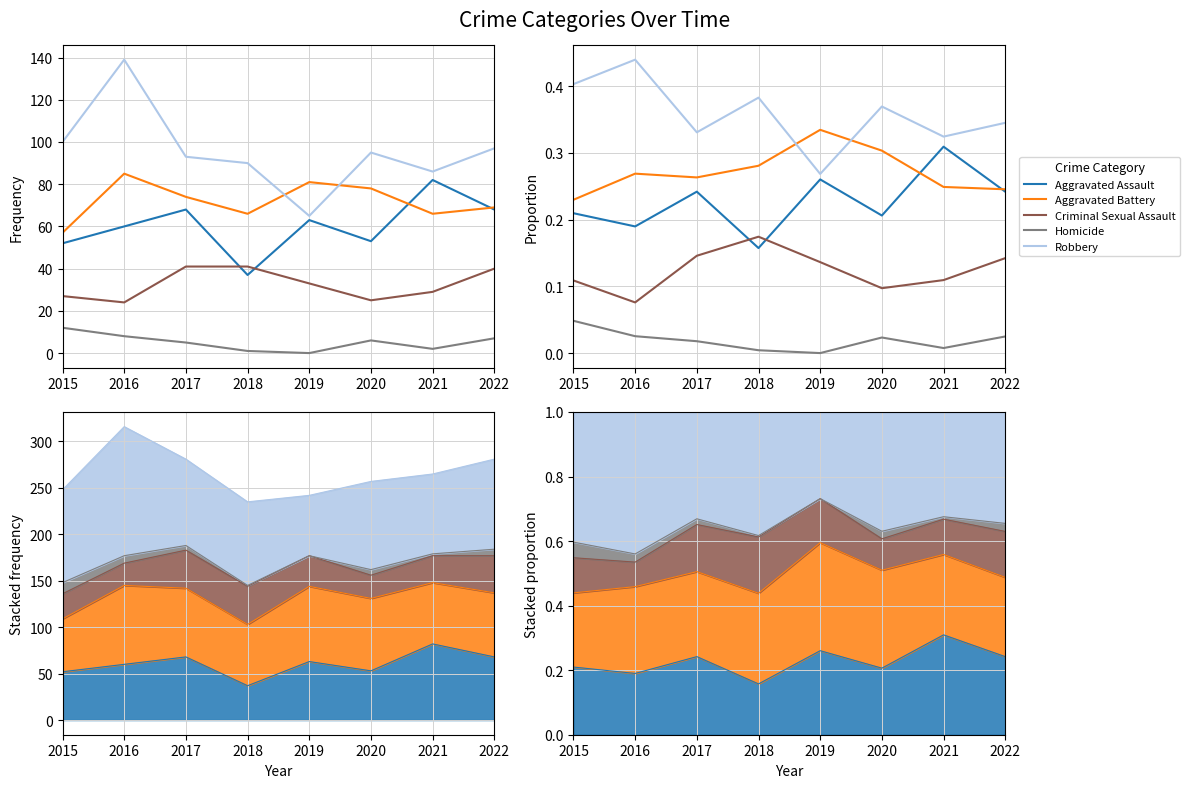

How many lines are shown in the chart?

5